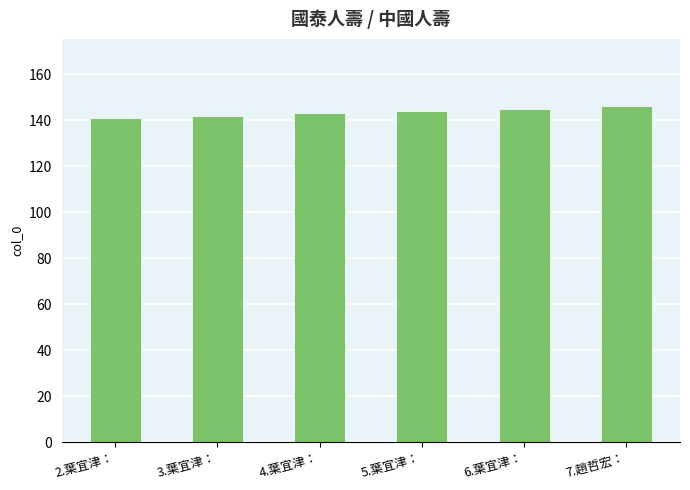

Reading right to left, list all the values displayed in this chart.

146	145	144	143	142	141